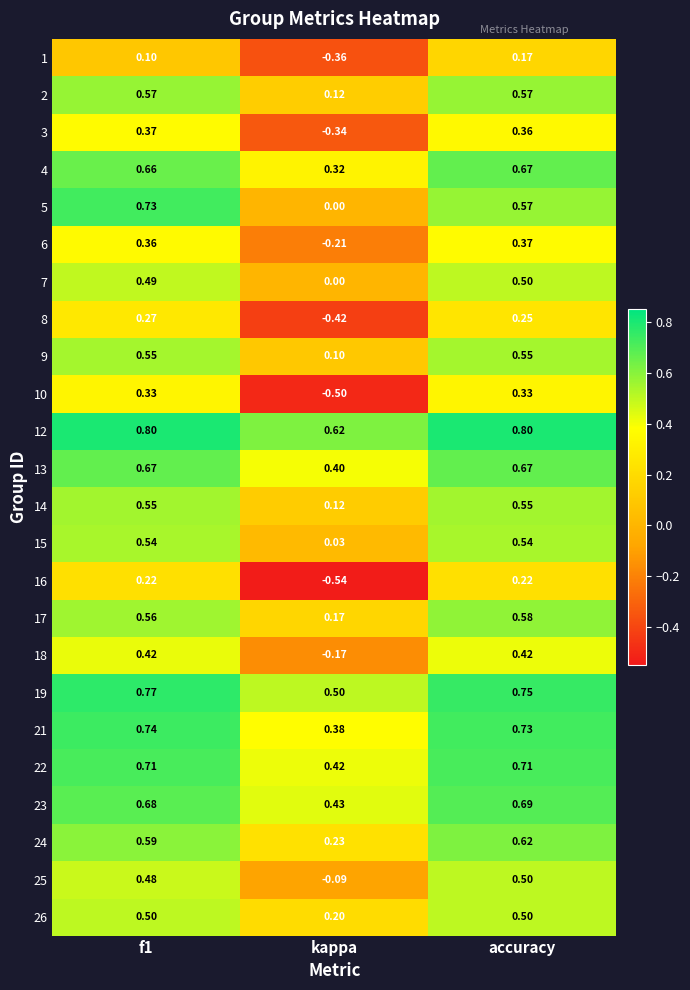

Which series changed the most between f1 and accuracy?

5